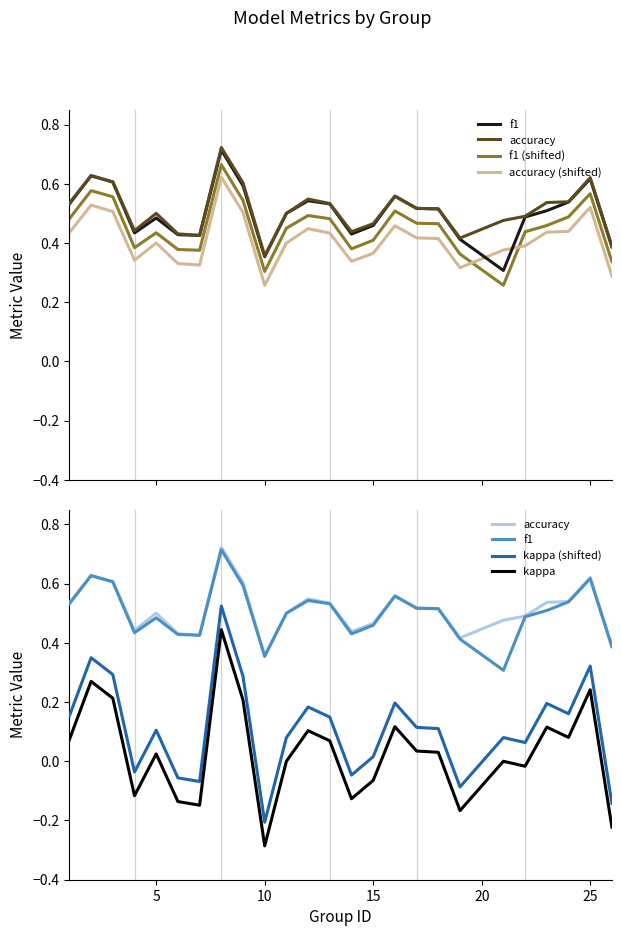

What is the difference between the maximum and minimum values in the accuracy series?

0.4